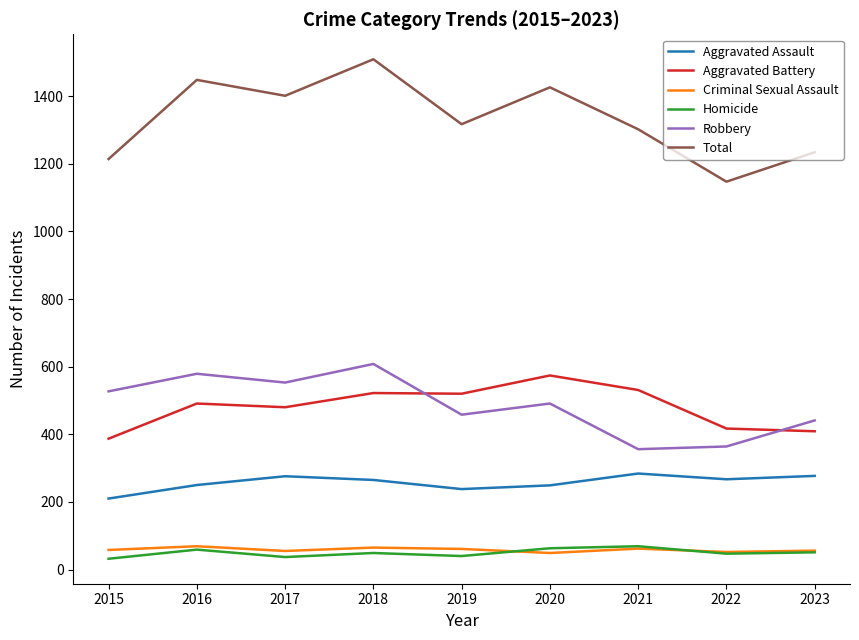

Is the value of Homicide at 2022 greater than the value of Total at 2019?

No